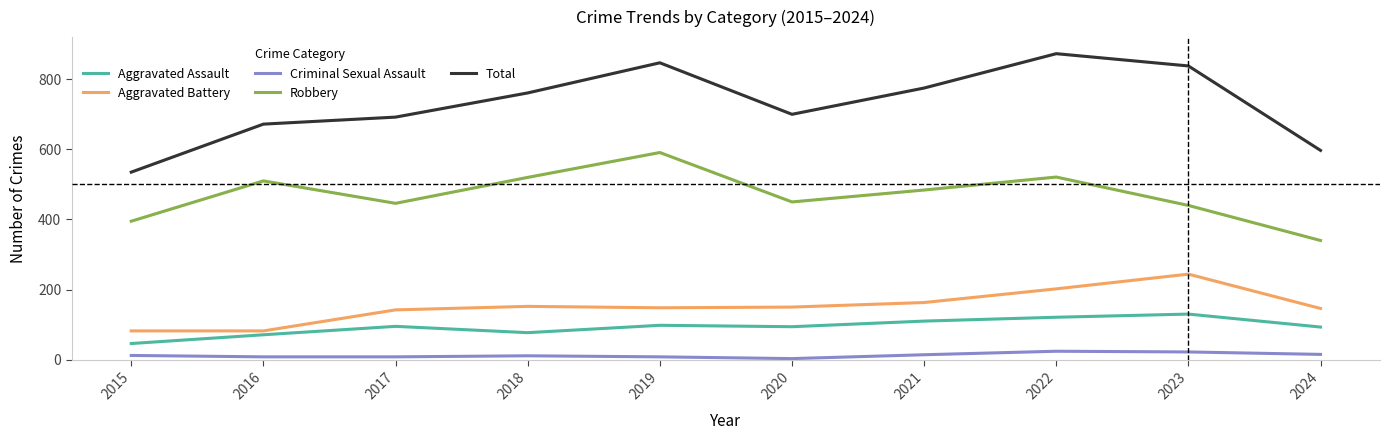

What is the sum of all Criminal Sexual Assault values?

125